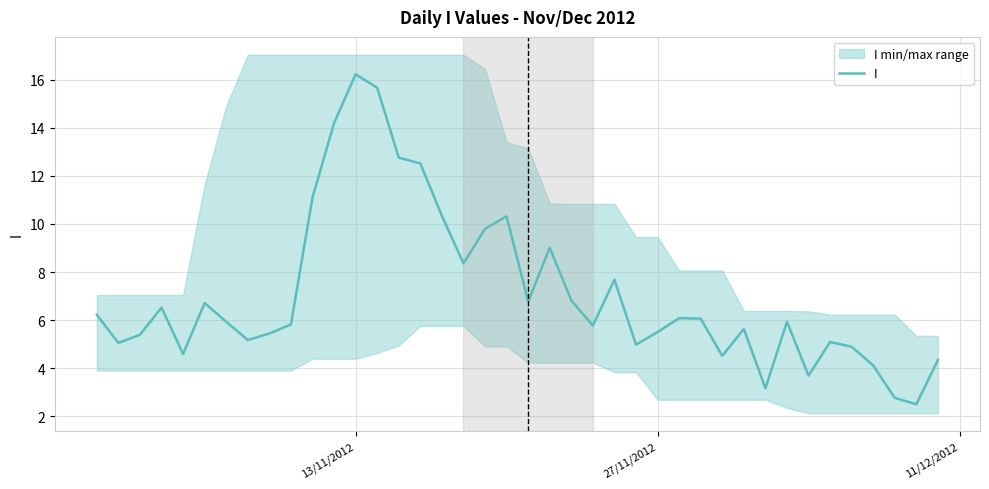

Which category has the highest value in the I series?

13/11/2012